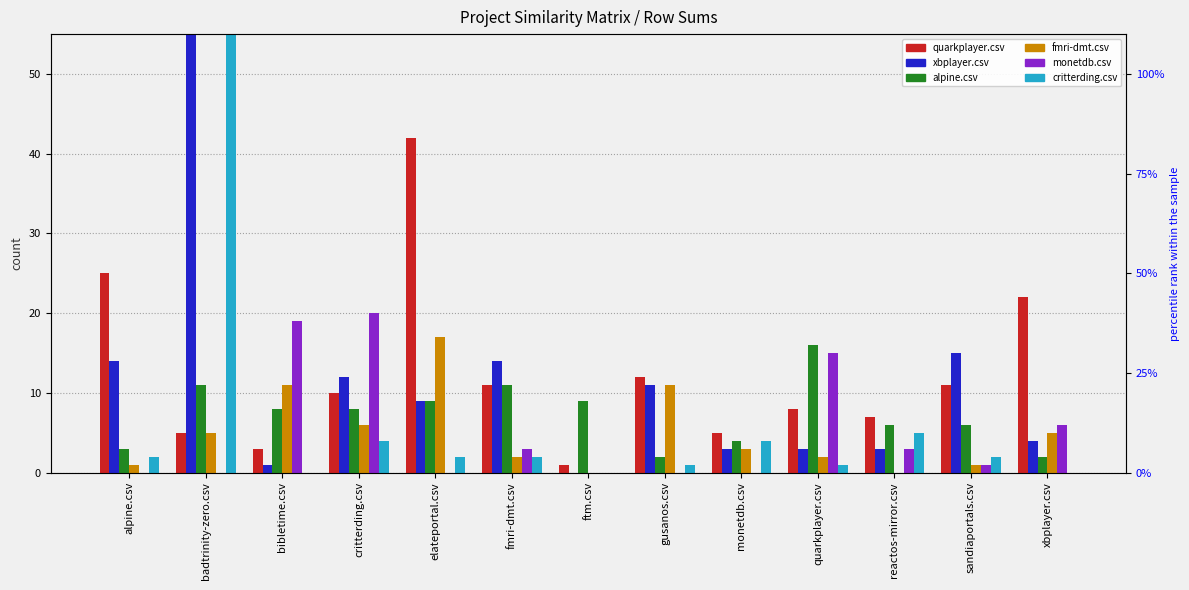

The alpine.csv series shows 4 at monetdb.csv. True or false?

True